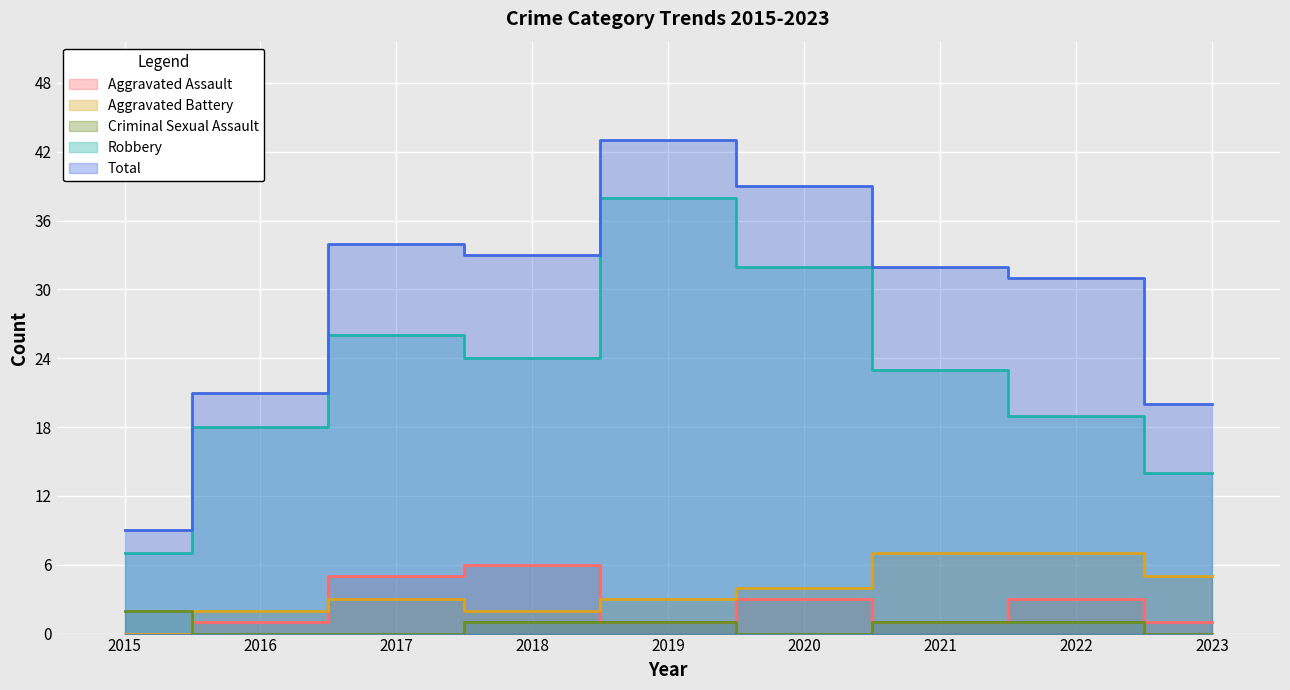

Where is Aggravated Battery nearest to the value 3?

2017